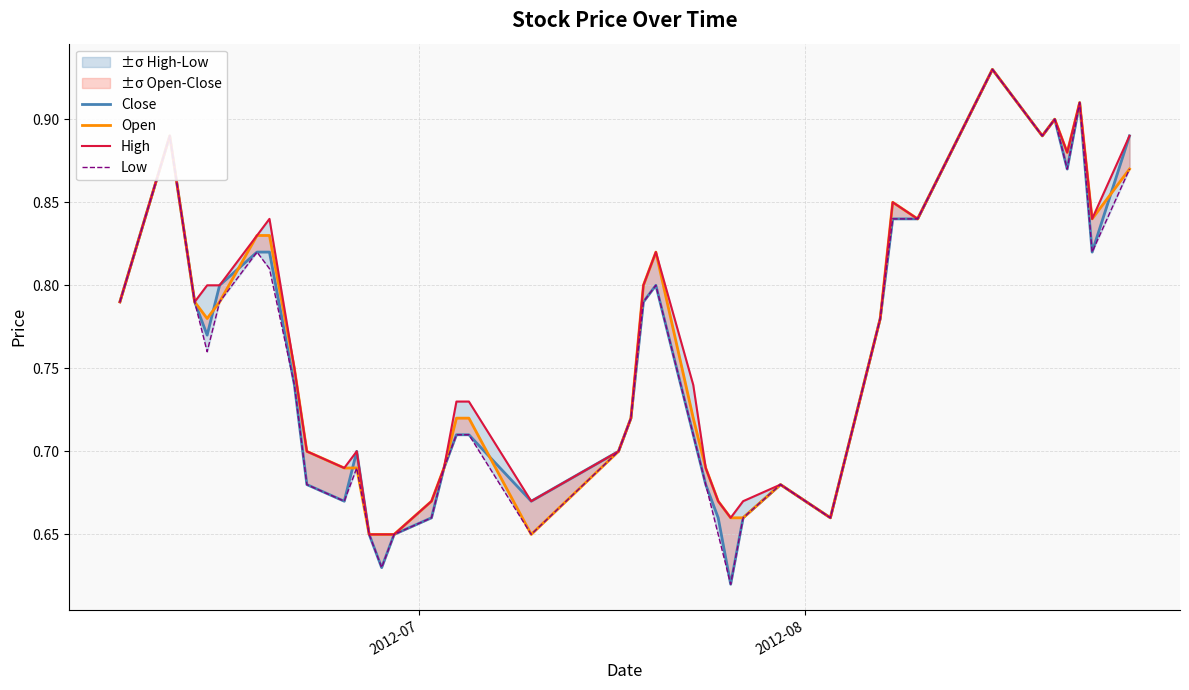

Which series has the largest total across all categories?

High